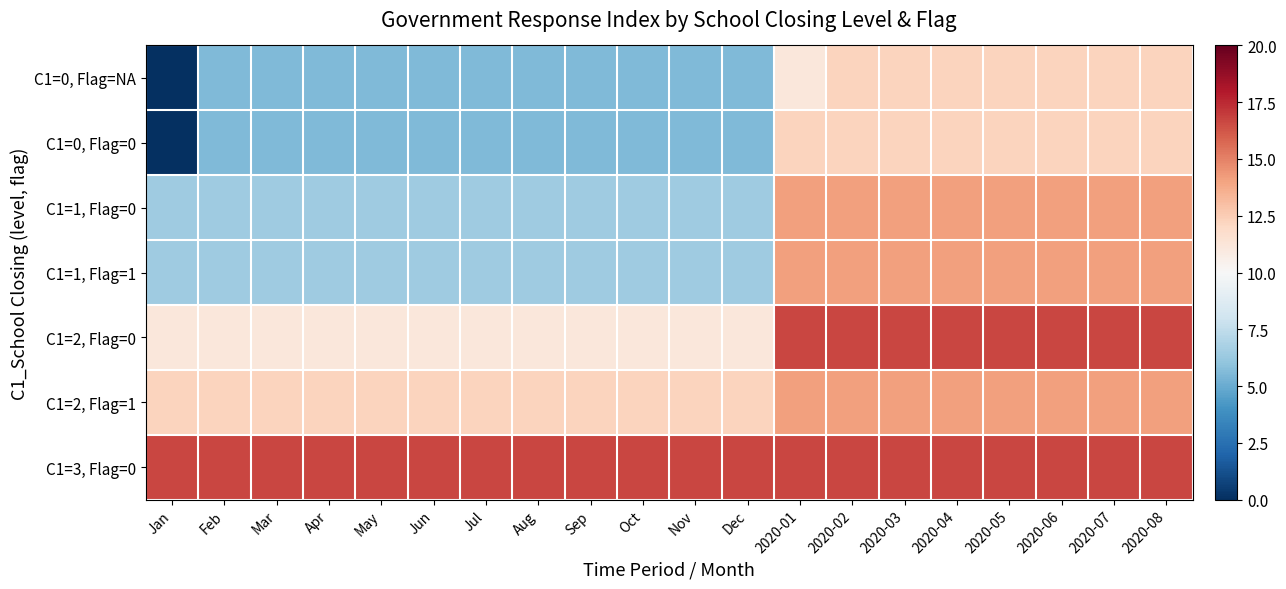

Rank the series by their maximum value, from highest to lowest.

C1=2, Flag=0, C1=3, Flag=0, C1=1, Flag=0, C1=1, Flag=1, C1=2, Flag=1, C1=0, Flag=NA, C1=0, Flag=0